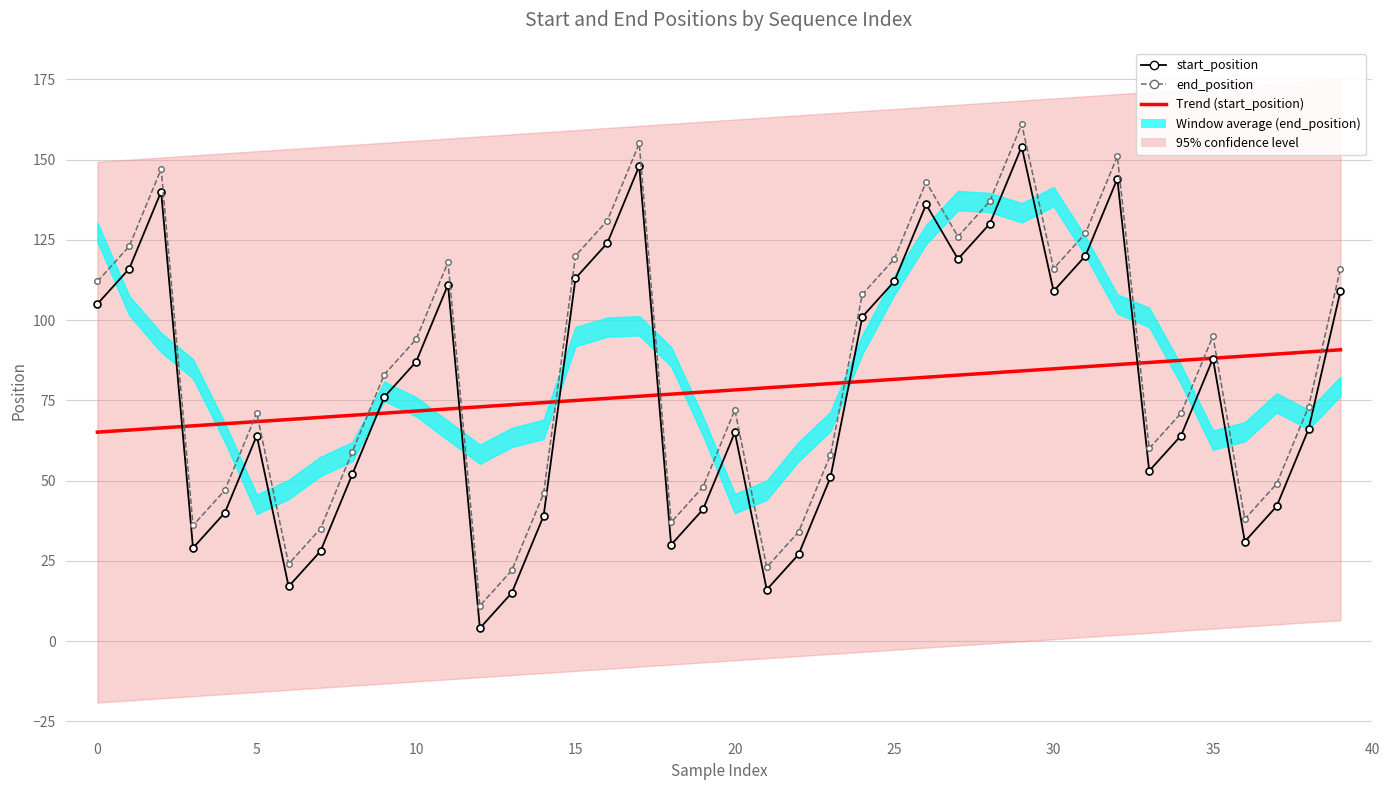

What is the value of the start_position point at the 23rd from the left?

27.0